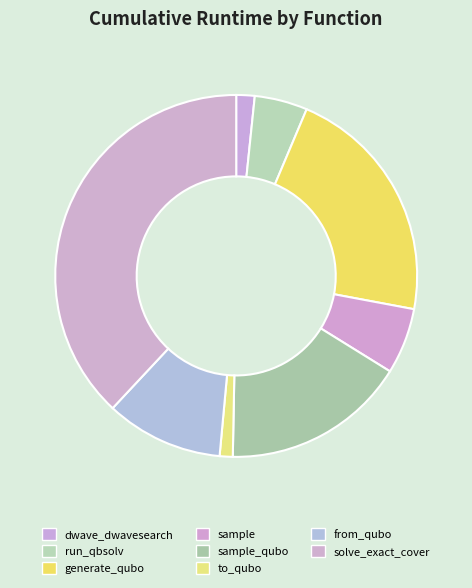

Which slice is the largest?

solve_exact_cover